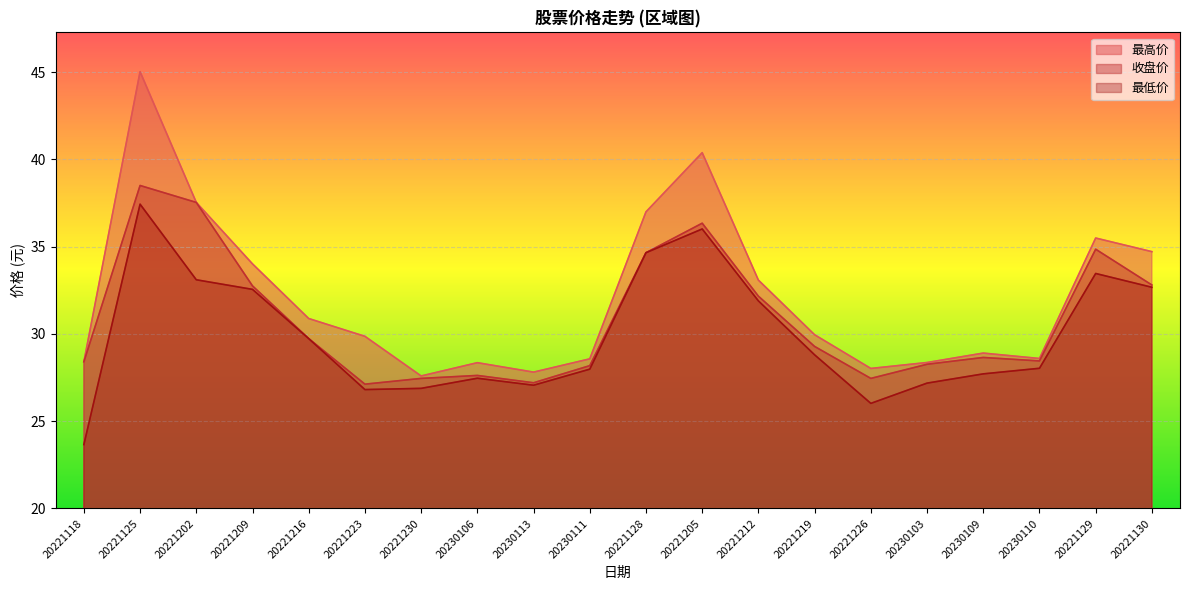

Reading left to right, list all the values displayed in this chart.

最高价: 20221118=28.4	20221125=45.0	20221202=37.5	20221209=34.0	20221216=30.9	20221223=29.9	20221230=27.6	20230106=28.4	20230113=27.8	20230111=28.6	20221128=37.0	20221205=40.4	20221212=33.1	20221219=29.9	20221226=28.0	20230103=28.4	20230109=28.9	20230110=28.6	20221129=35.5	20221130=34.7
收盘价: 20221118=28.4	20221125=38.5	20221202=37.5	20221209=32.8	20221216=29.7	20221223=27.1	20221230=27.4	20230106=27.6	20230113=27.2	20230111=28.2	20221128=34.6	20221205=36.3	20221212=32.2	20221219=29.3	20221226=27.4	20230103=28.3	20230109=28.6	20230110=28.4	20221129=34.9	20221130=32.8
最低价: 20221118=23.7	20221125=37.4	20221202=33.1	20221209=32.5	20221216=29.7	20221223=26.8	20221230=26.9	20230106=27.5	20230113=27.1	20230111=28.0	20221128=34.6	20221205=36.0	20221212=31.9	20221219=28.8	20221226=26.0	20230103=27.2	20230109=27.7	20230110=28.0	20221129=33.5	20221130=32.7